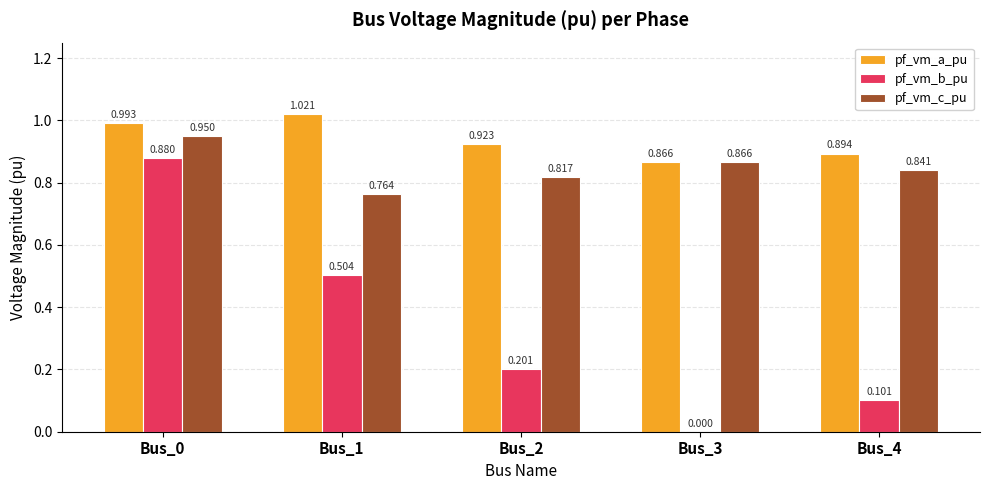

Is the value of pf_vm_a_pu at Bus_4 greater than the value of pf_vm_b_pu at Bus_1?

Yes